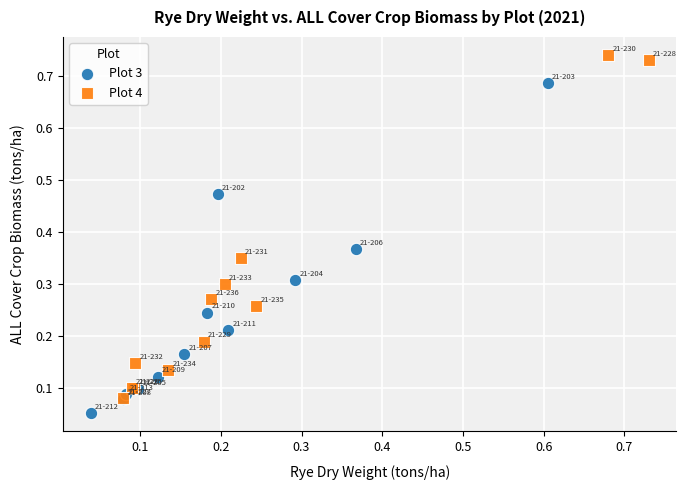

Which series reaches the maximum Y coordinate?

Plot 4